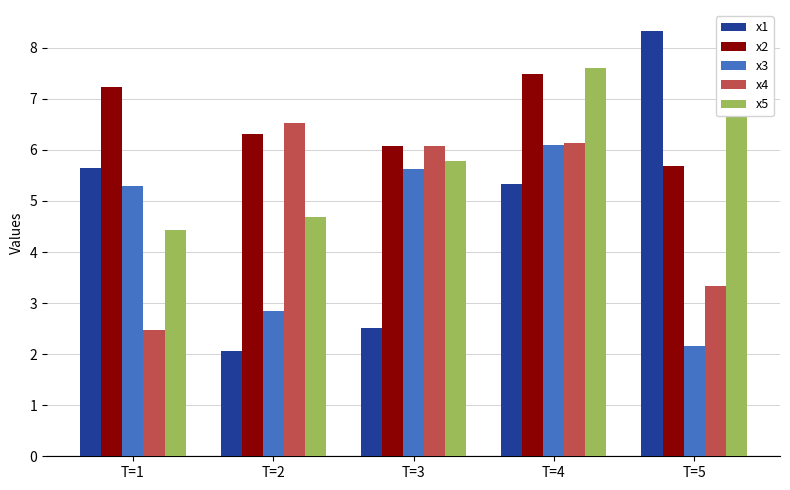

What are all the series names shown in the legend?

x1, x2, x3, x4, x5